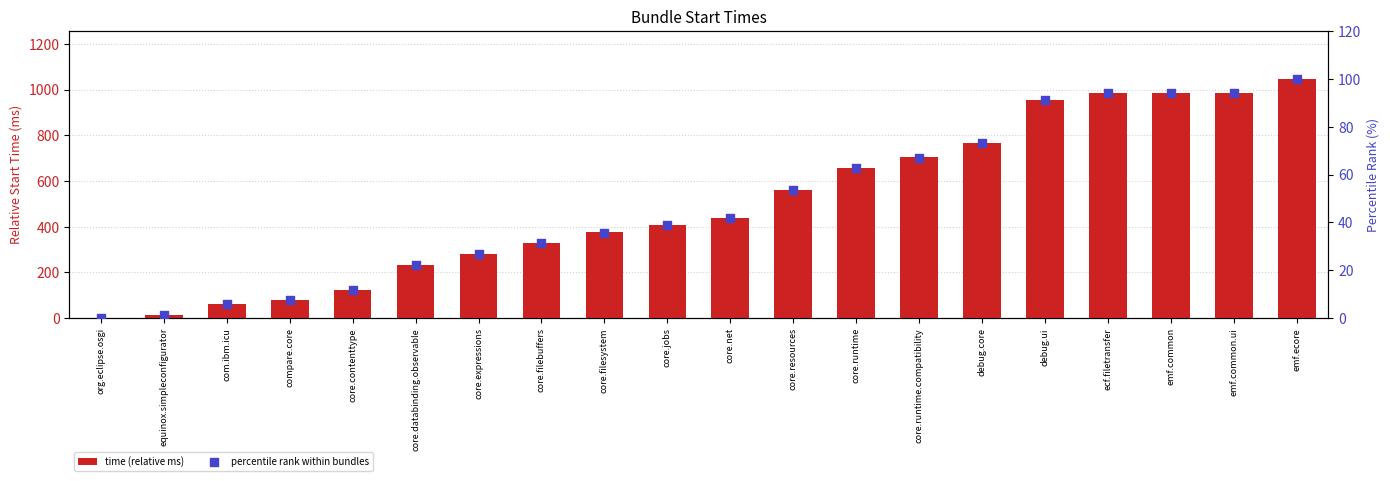

Which series reaches the maximum Y coordinate?

time (relative ms)